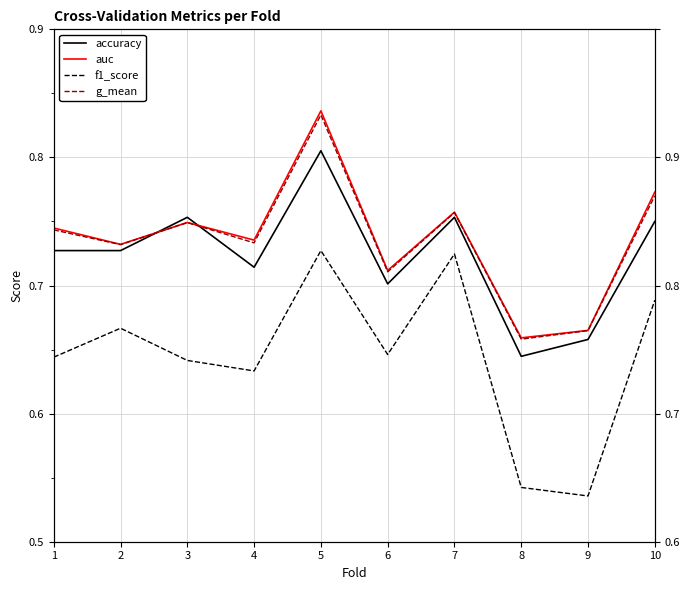

Between which two adjacent categories do auc and accuracy first intersect?

2 and 3